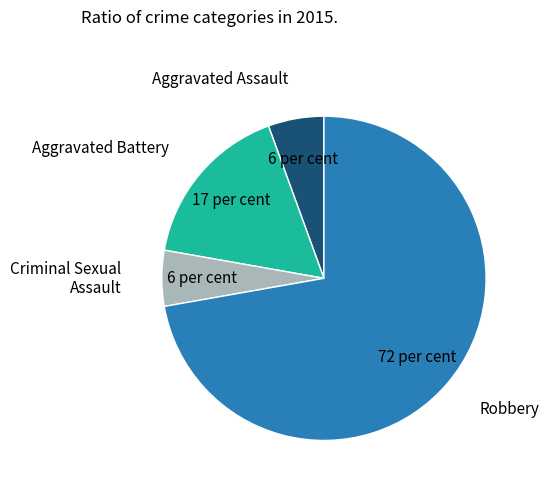

Does any single category account for the majority?

Yes